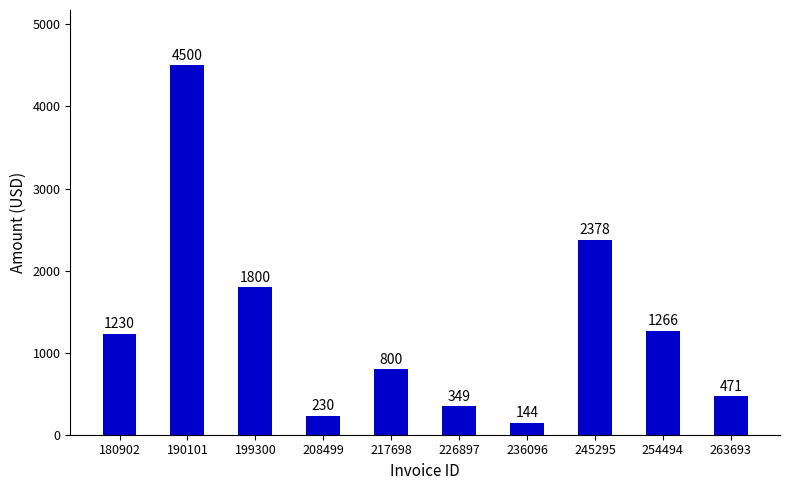

How many data points are less than 1230?

5